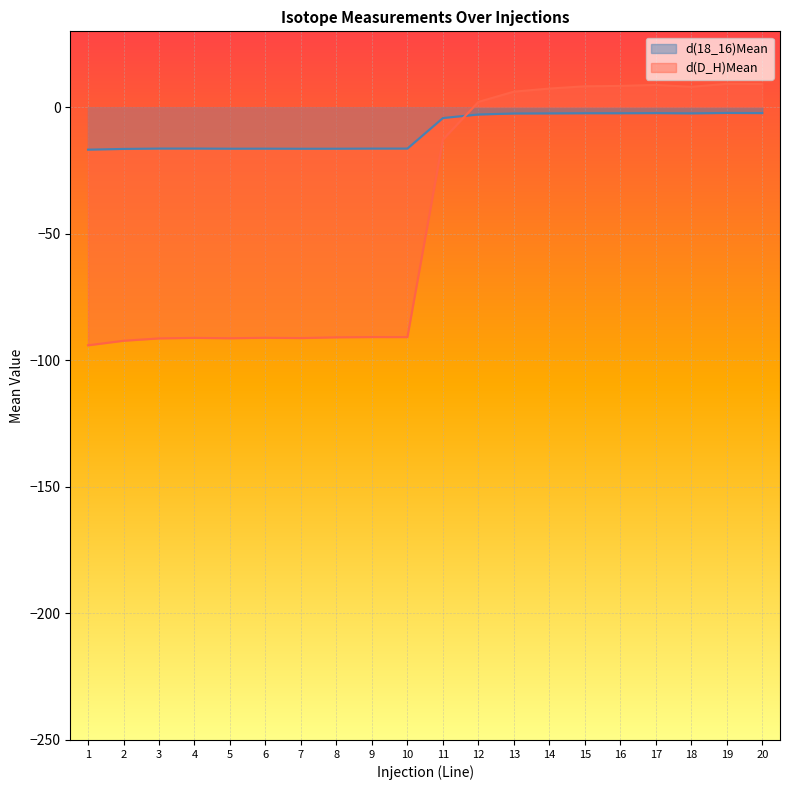

What is the spread (max minus min) of values at 8?

74.5